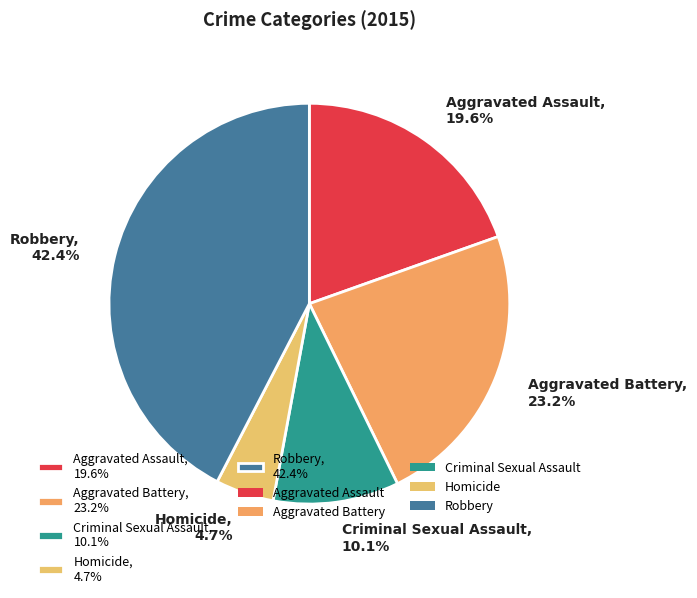

How many slices are in this pie chart?

5